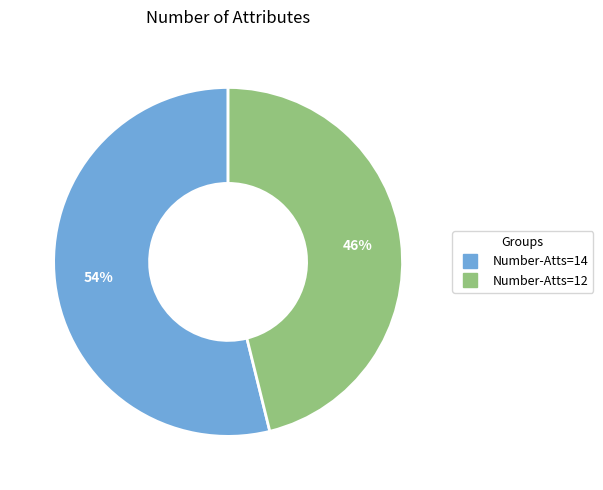

Does any single category account for the majority?

Yes